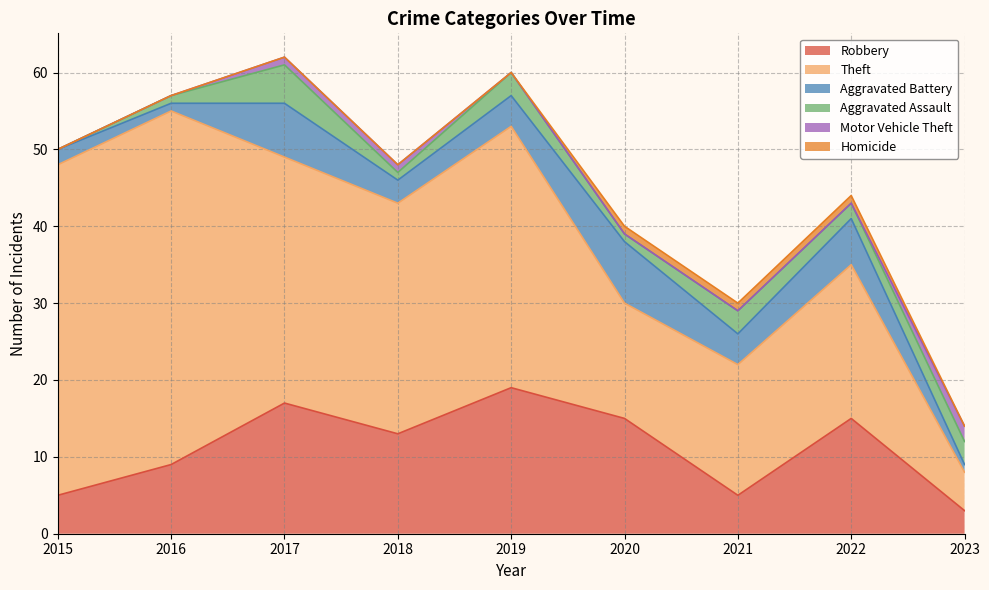

Reading left to right, transcribe all the data shown in this chart.

Robbery: 2015=5	2016=9	2017=17	2018=13	2019=19	2020=15	2021=5	2022=15	2023=3
Theft: 2015=43	2016=46	2017=32	2018=30	2019=34	2020=15	2021=17	2022=20	2023=5
Aggravated Battery: 2015=2	2016=1	2017=7	2018=3	2019=4	2020=8	2021=4	2022=6	2023=1
Aggravated Assault: 2015=0	2016=1	2017=5	2018=1	2019=3	2020=1	2021=3	2022=2	2023=3
Motor Vehicle Theft: 2015=0	2016=0	2017=1	2018=1	2019=0	2020=0	2021=0	2022=0	2023=2
Homicide: 2015=0	2016=0	2017=0	2018=0	2019=0	2020=1	2021=1	2022=1	2023=0